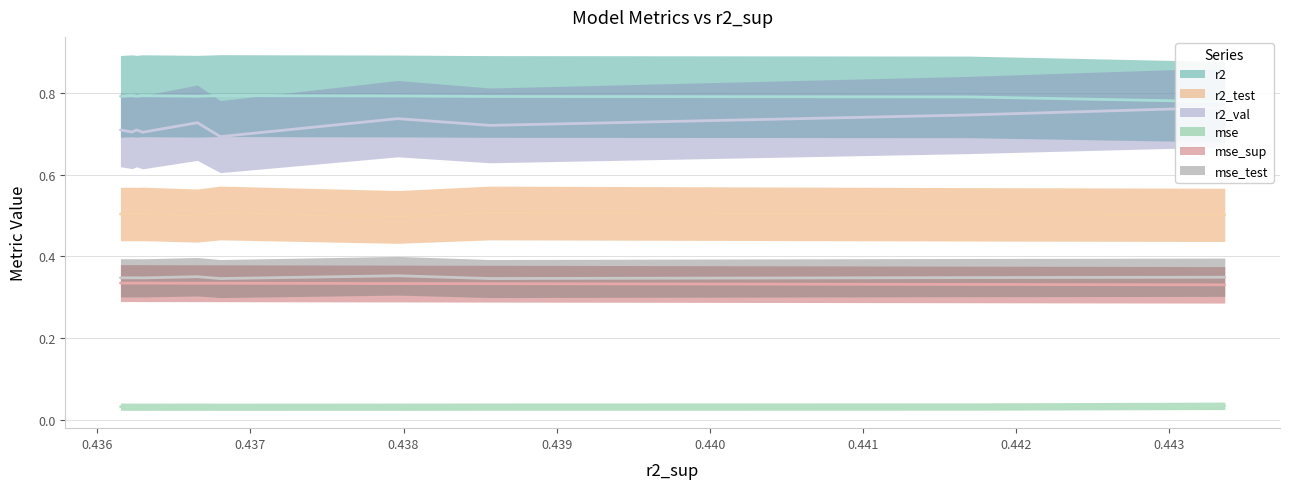

What is the minimum value for r2_val?

0.7